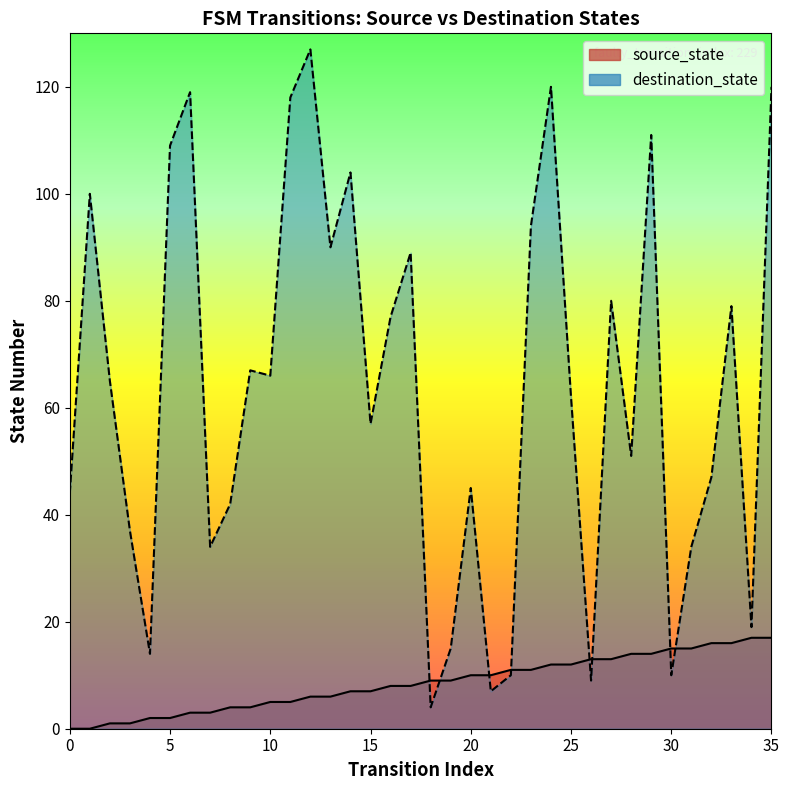

The destination_state series shows 29 at 20. True or false?

False